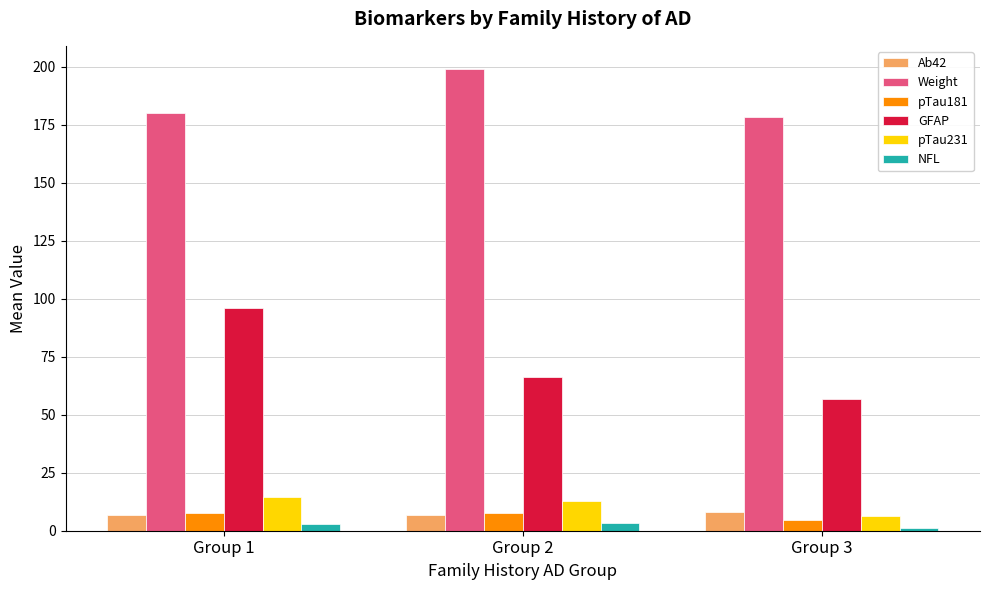

What is the minimum value for pTau181?

4.8